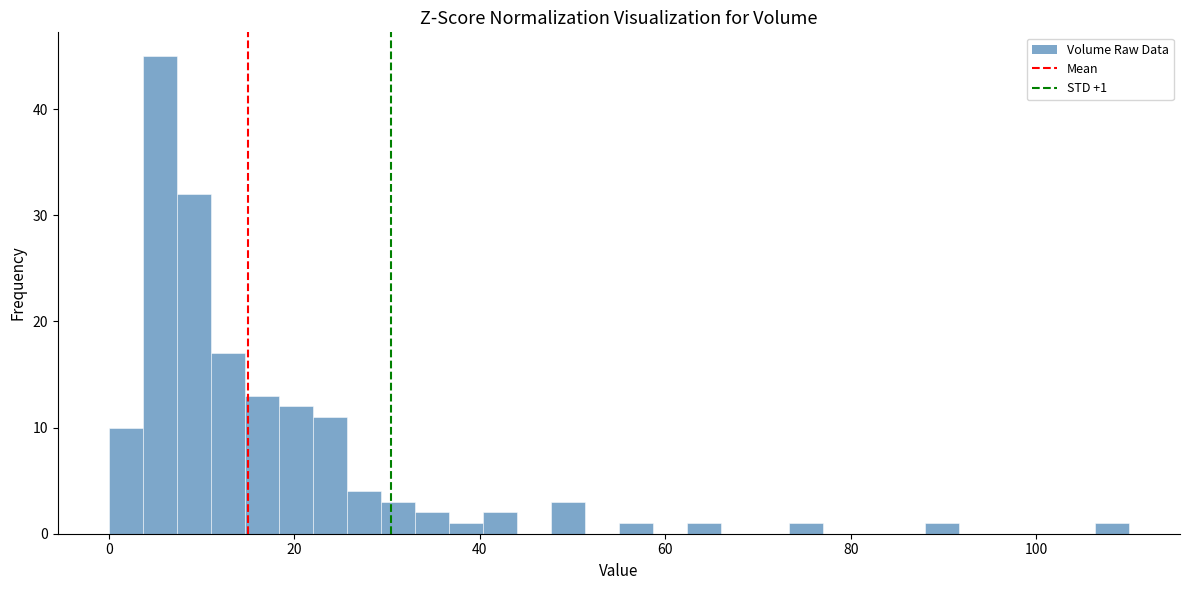

Read against the x-axis, roughly where is the centre of the tallest bar?

6